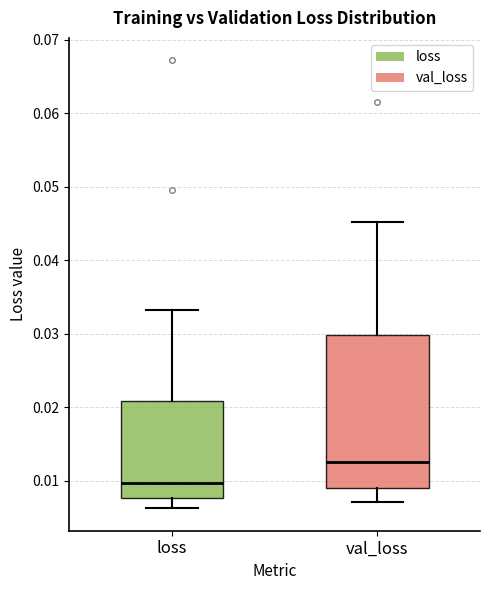

Reading left to right, transcribe this box plot: for each box, give where its median line is, the range the box spans, and where its two whiskers end, as read against the y-axis. The values are not printed on the chart, so give them approximately, as read against the axis.

loss: median 0.010, box 0.008 to 0.021, whiskers 0.006 to 0.033
val_loss: median 0.013, box 0.009 to 0.030, whiskers 0.007 to 0.045